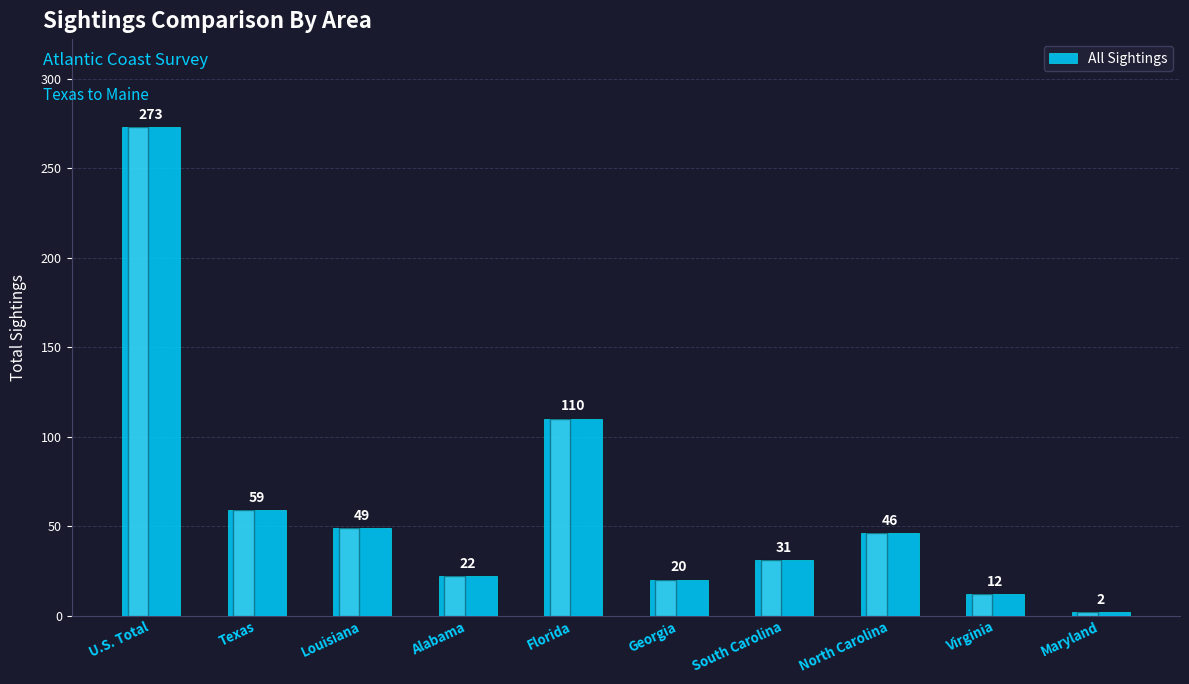

Rank the categories by value from lowest to highest.

Maryland, Virginia, Georgia, Alabama, South Carolina, North Carolina, Louisiana, Texas, Florida, U.S. Total